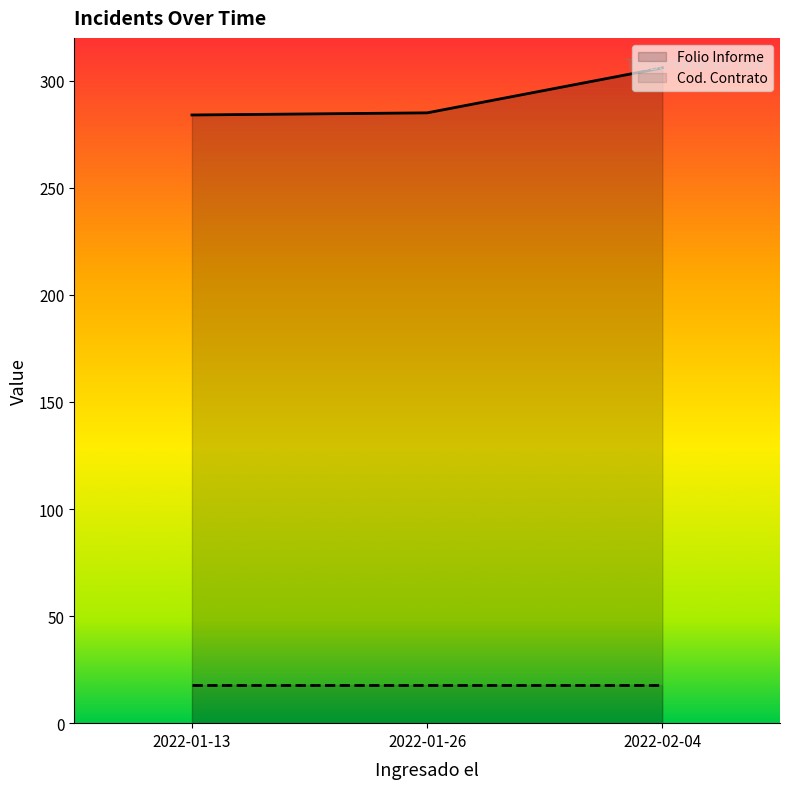

Which label corresponds to the smallest value in the chart?

2022-01-13